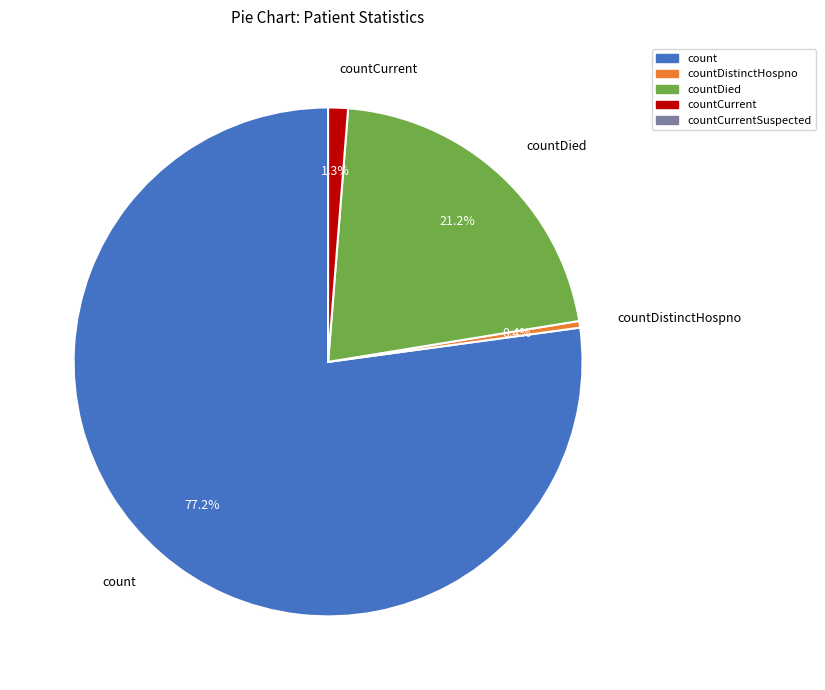

True or false: countDied accounts for 14% of the total.

False